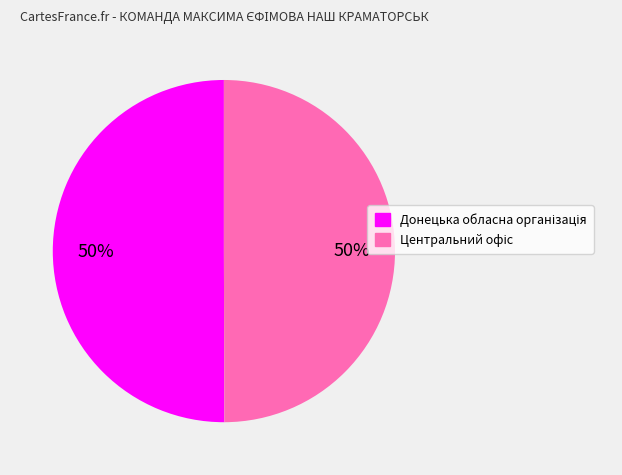

Count the number of slices in the pie.

2